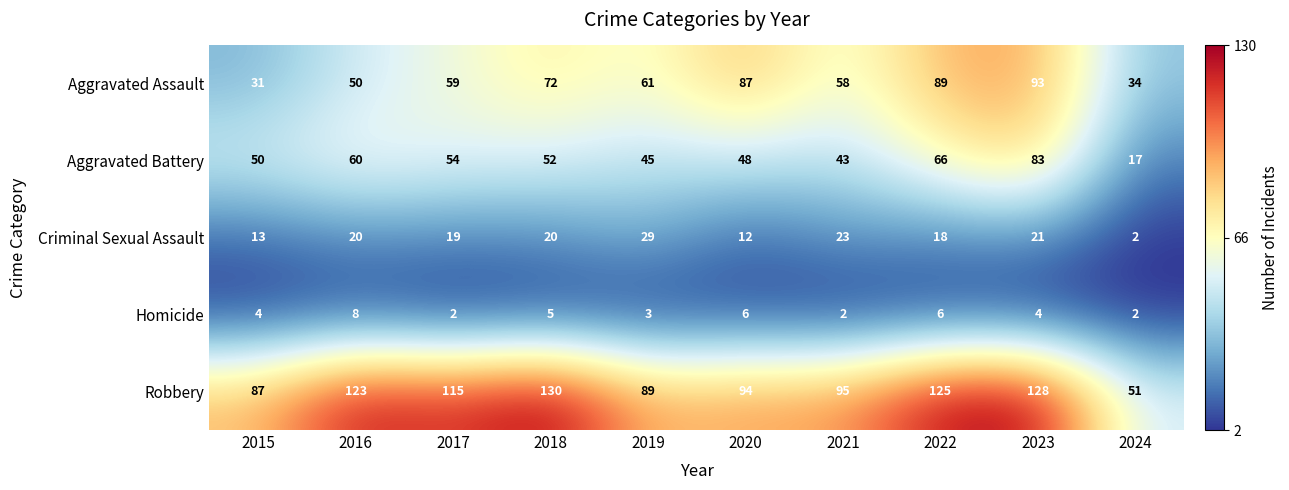

How many categories are shown in the chart?

10